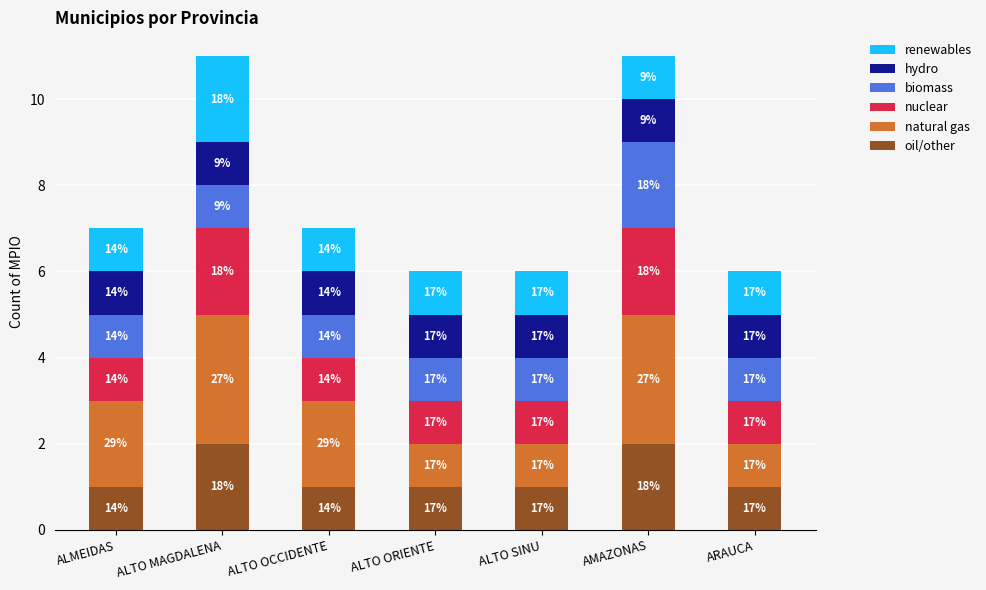

What are all the series names shown in the legend?

renewables, hydro, biomass, nuclear, natural gas, oil/other